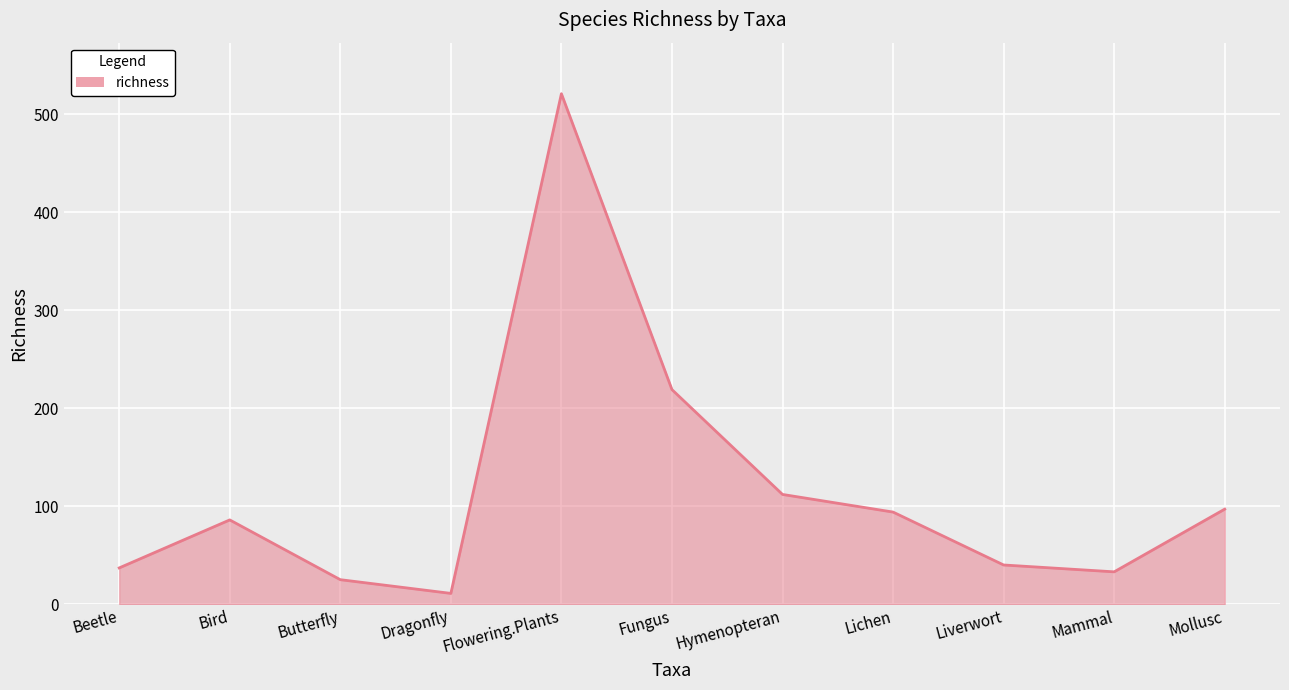

How many distinct data groups are displayed?

1